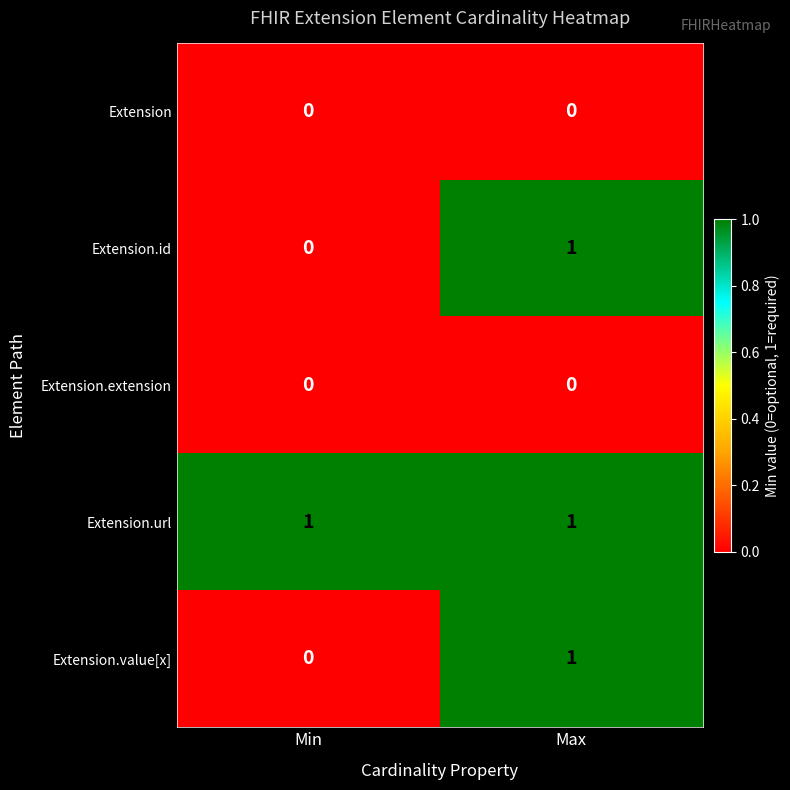

Reading left to right, list all the values displayed in this chart.

Extension: 0	0
Extension.id: 0	1
Extension.extension: 0	0
Extension.url: 1	1
Extension.value[x]: 0	1